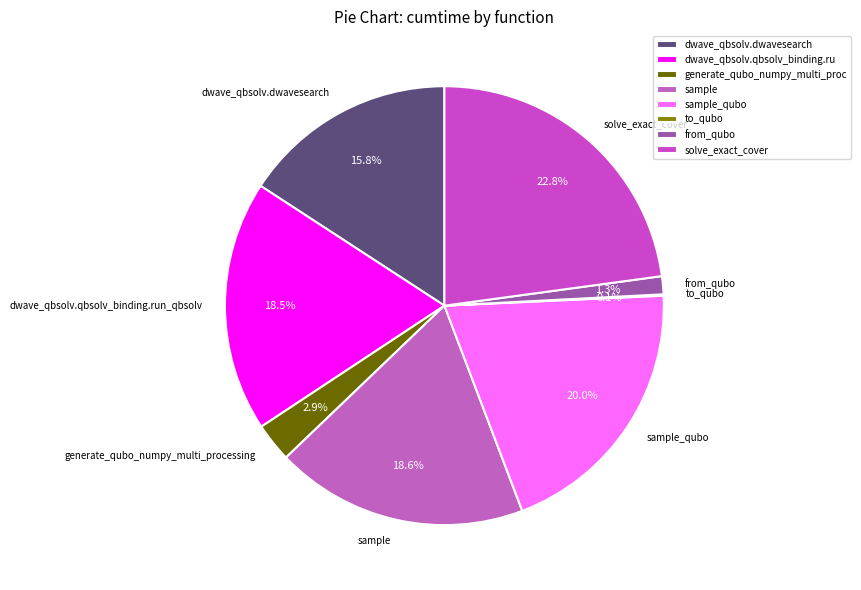

Is from_qubo the majority of the pie?

No